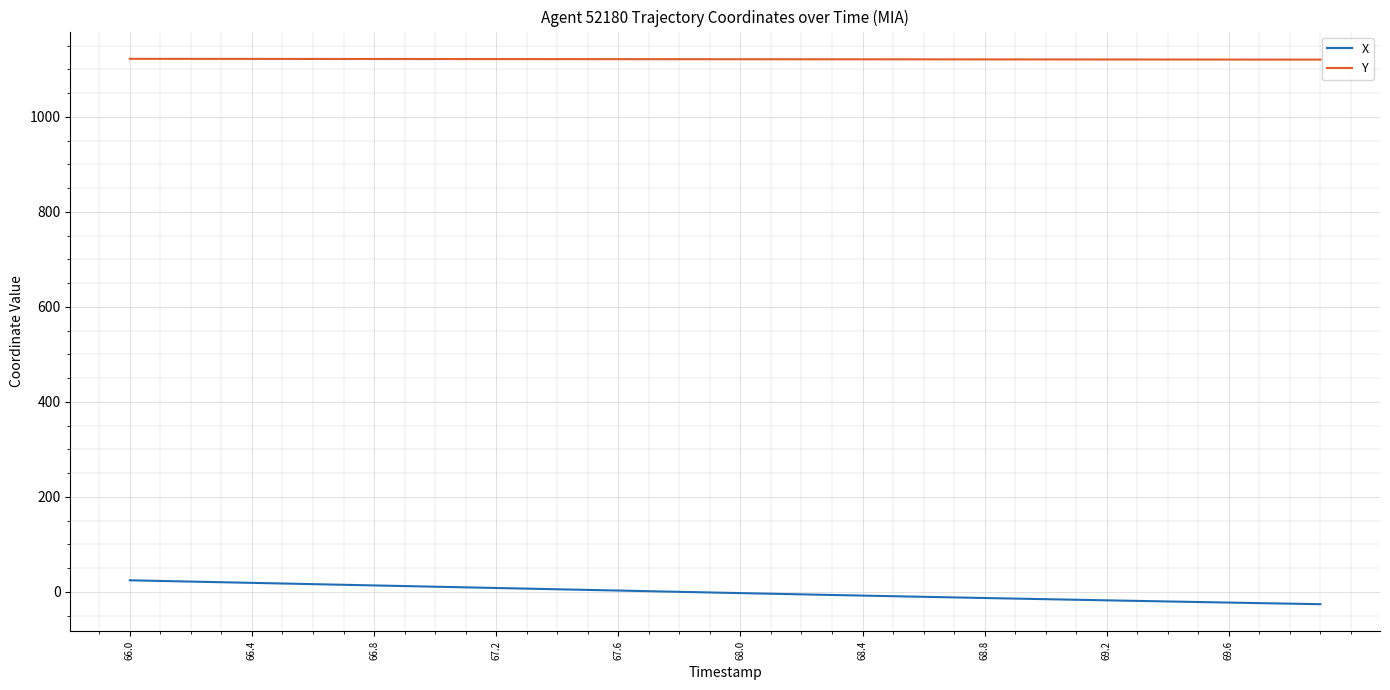

Rank the series by their maximum value, from lowest to highest.

X, Y